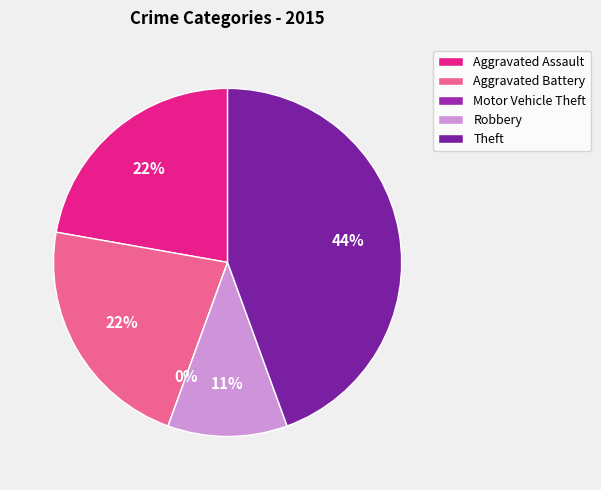

What is the largest slice in the pie chart?

Theft